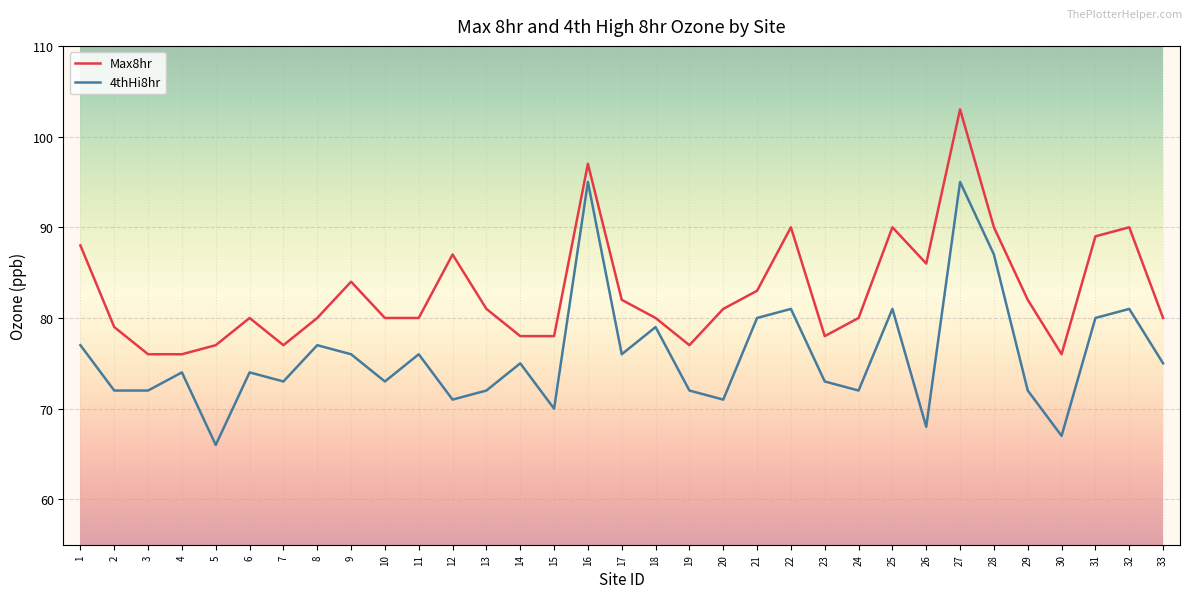

Which series changed the most between 12 and 21?

4thHi8hr